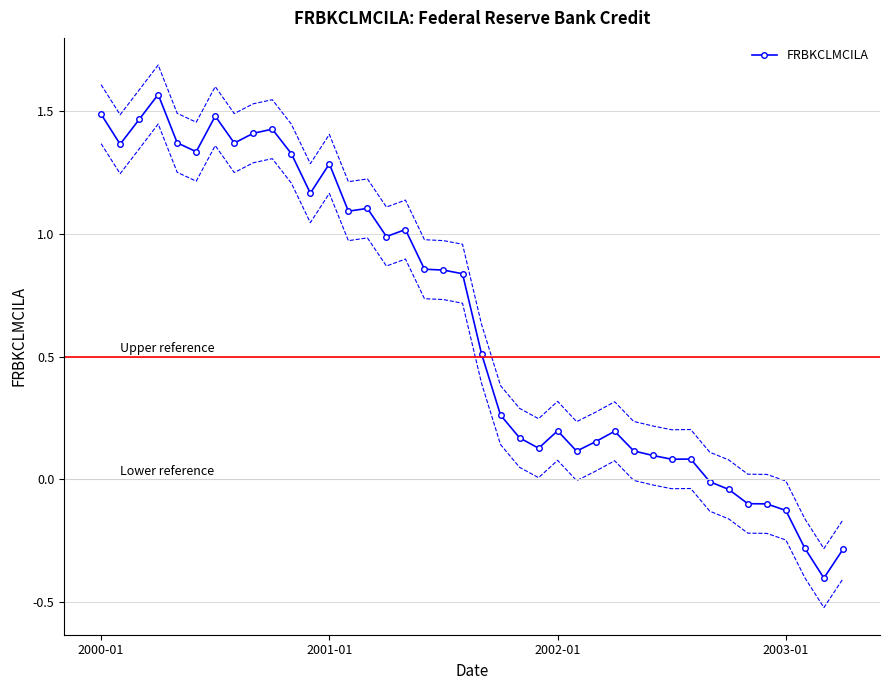

True or false: the data shows 0.1 at 22.

False